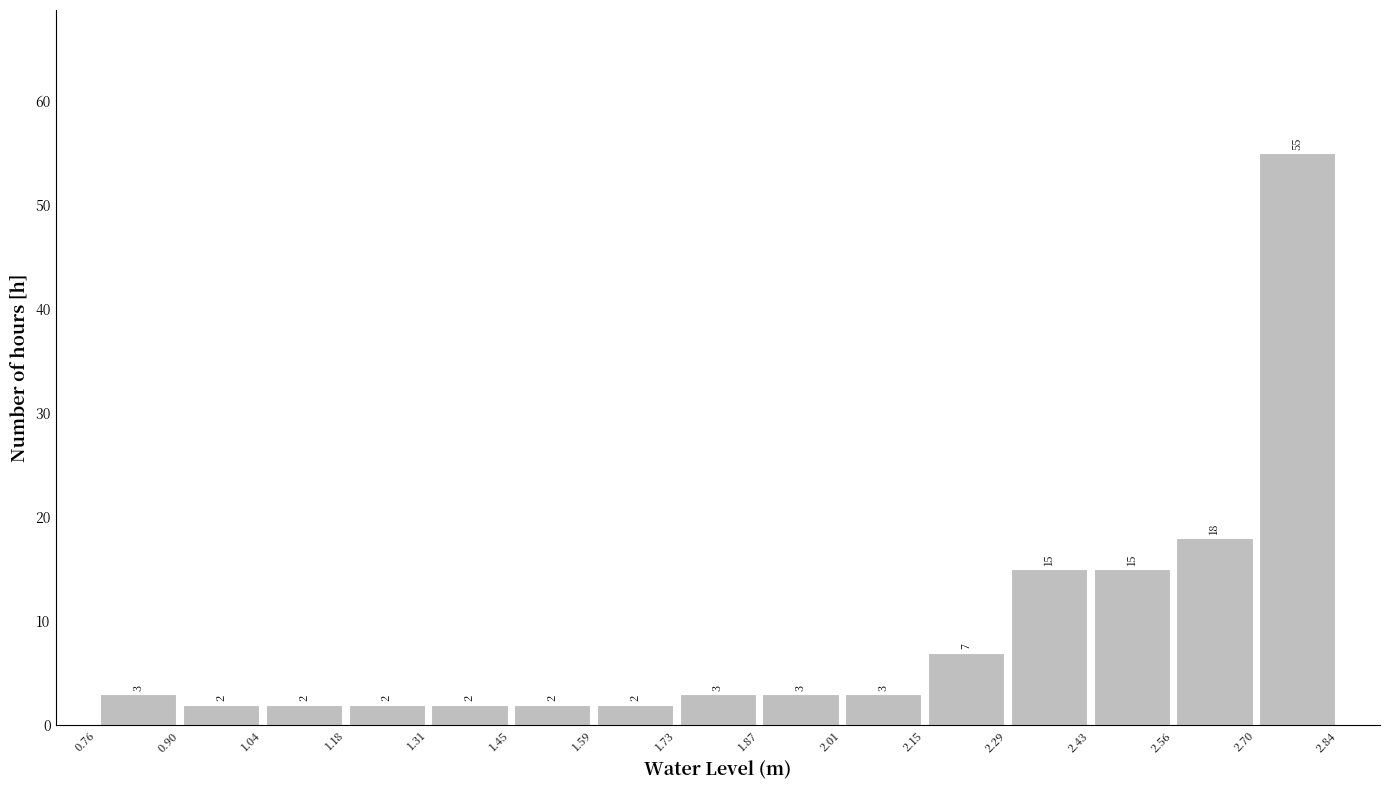

Reading left to right, list every bar in this chart as the range it spans on the x-axis followed by its height.

0.76 to 0.90: 3
0.90 to 1.04: 2
1.04 to 1.18: 2
1.18 to 1.31: 2
1.31 to 1.45: 2
1.45 to 1.59: 2
1.59 to 1.73: 2
1.73 to 1.87: 3
1.87 to 2.01: 3
2.01 to 2.15: 3
2.15 to 2.29: 7
2.29 to 2.43: 15
2.43 to 2.56: 15
2.56 to 2.70: 18
2.70 to 2.84: 55